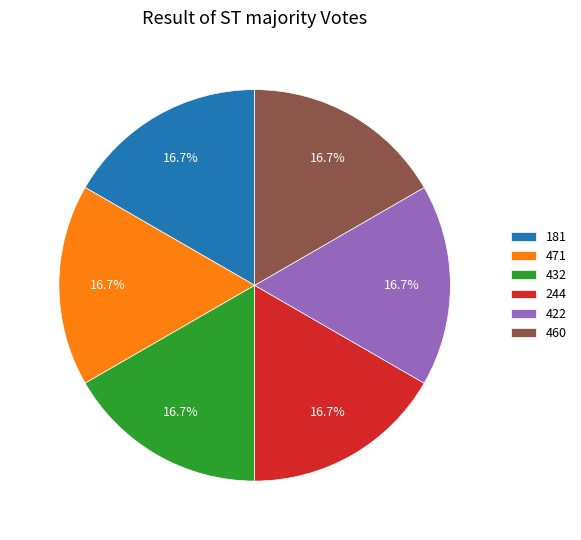

The 471 slice represents 6% of the pie. True or false?

False